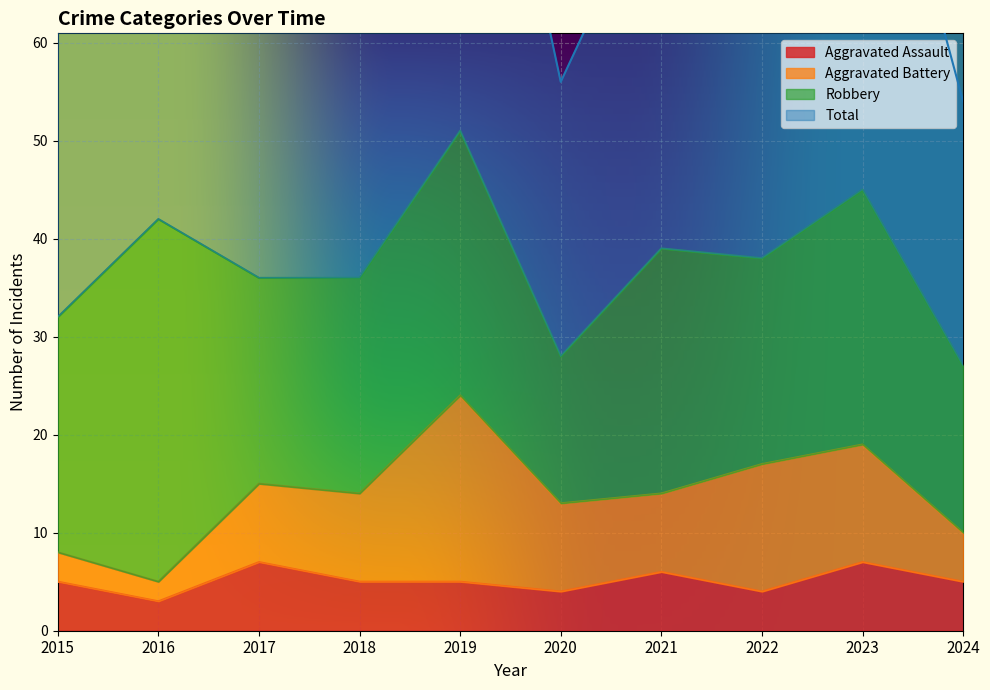

At which label does Total reach its peak?

2019